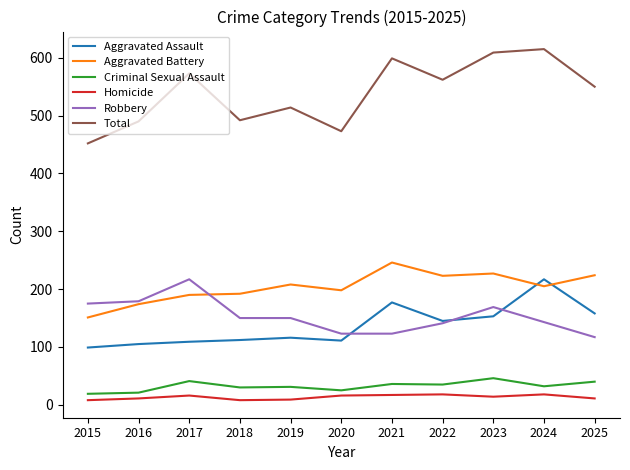

What are all the series names shown in the legend?

Aggravated Assault, Aggravated Battery, Criminal Sexual Assault, Homicide, Robbery, Total